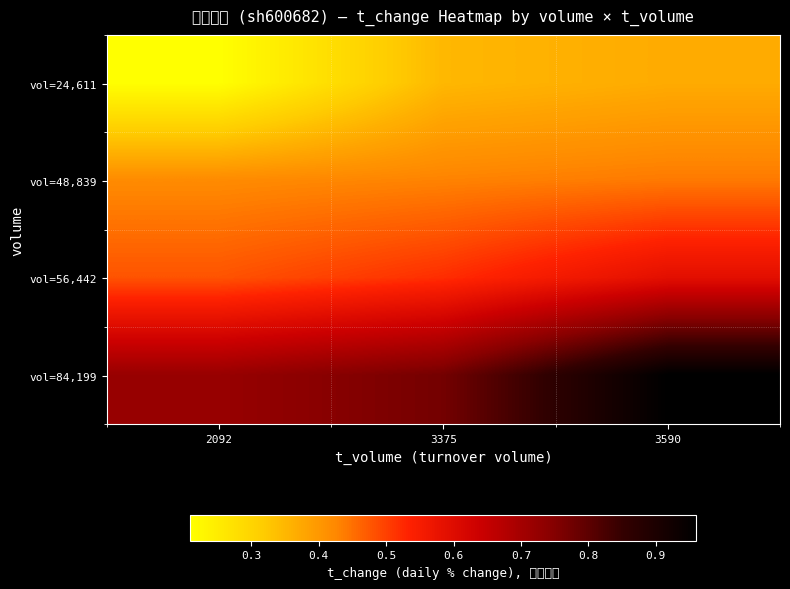

Reading left to right, list all the values displayed in this chart.

vol=24,611: 2092=0.2	3375=0.3	3590=0.4
vol=48,839: 2092=0.4	3375=0.4	3590=0.4
vol=56,442: 2092=0.5	3375=0.5	3590=0.6
vol=84,199: 2092=0.7	3375=0.8	3590=1.0